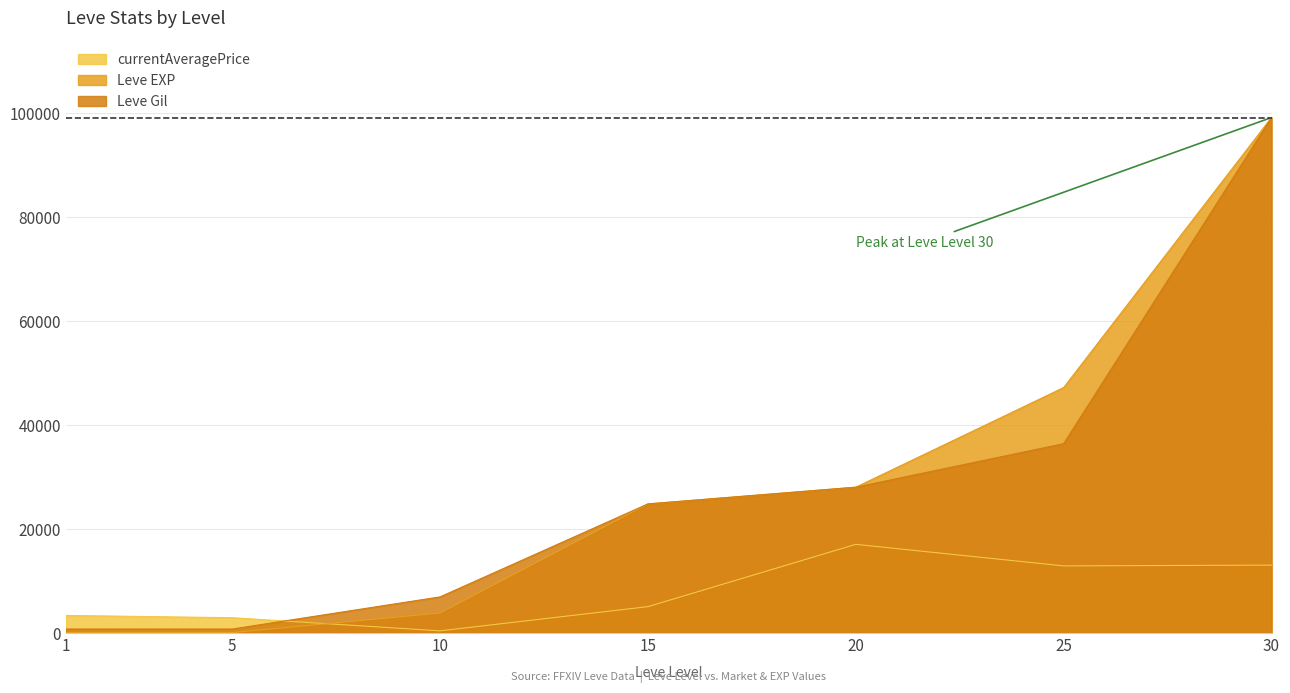

What are all the series names shown in the legend?

currentAveragePrice, Leve EXP, Leve Gil